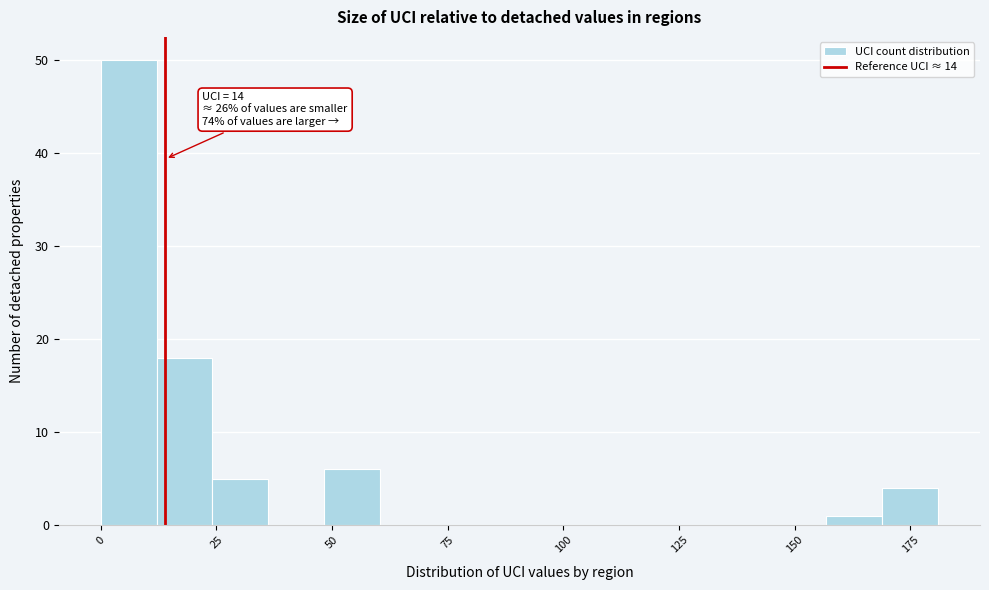

Around what value on the x-axis is the tallest bar? Give the approximate position of its centre, as read against the axis.

5